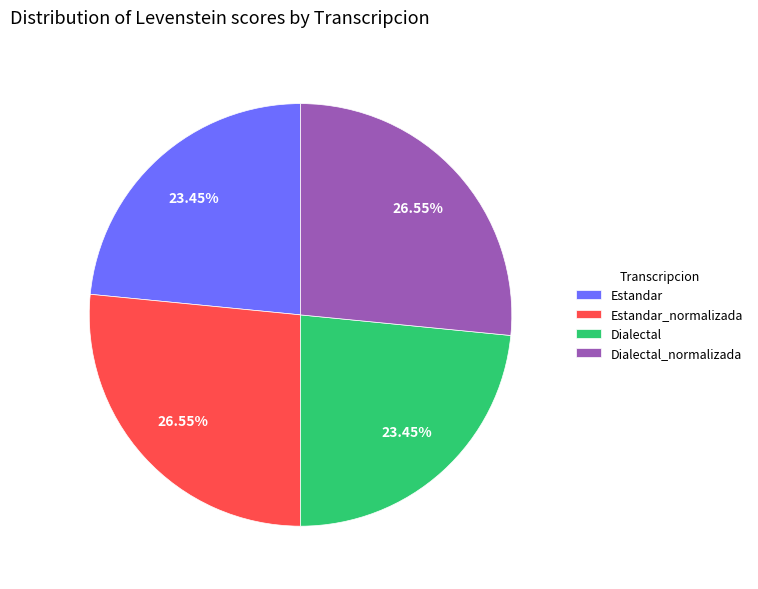

Do Dialectal_normalizada and Estandar_normalizada together represent more than half of the pie?

Yes